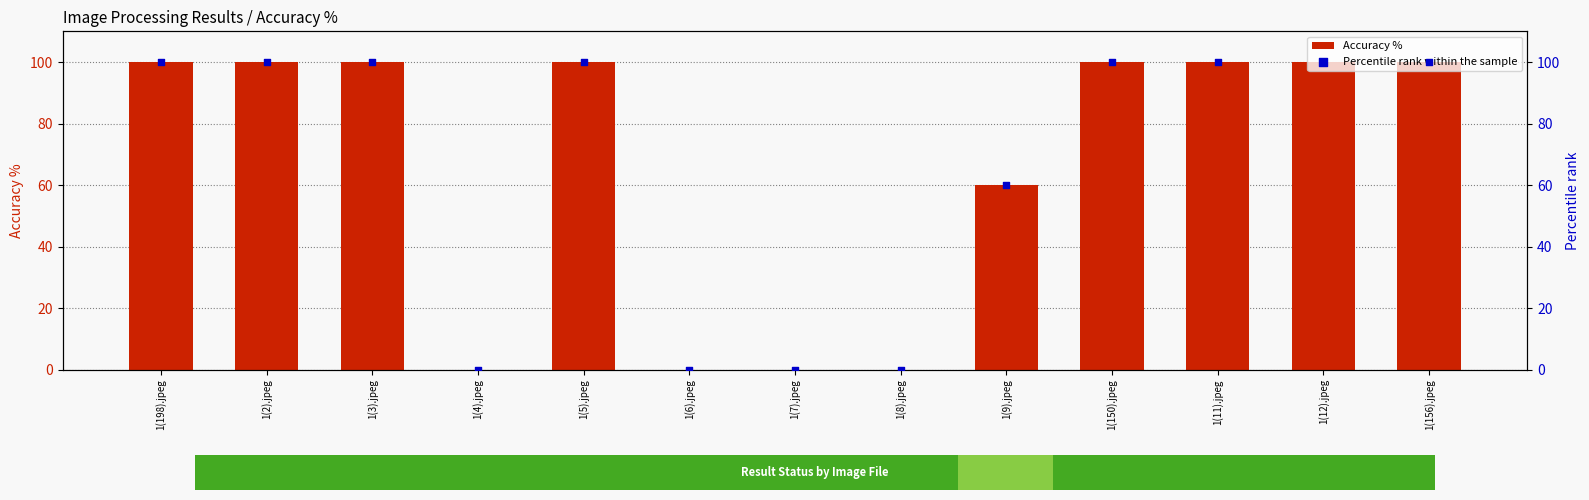

At which category is the sum across all series the highest?

1(198).jpeg